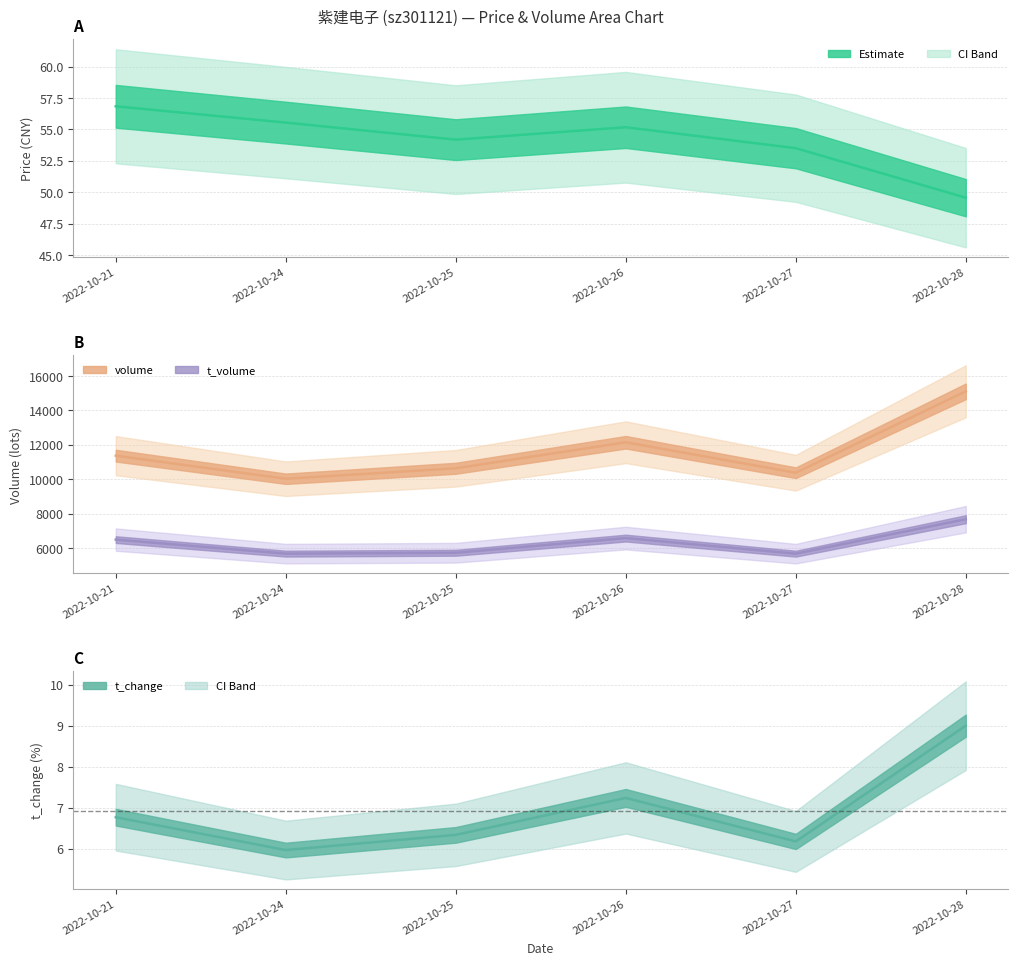

At which category does the chart reach its minimum across all series?

2022-10-24